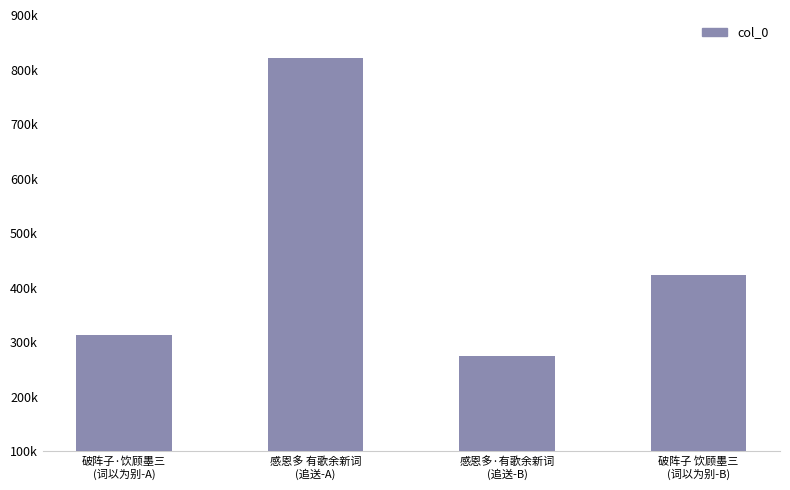

Is it true that the value at 感恩多·有歌余新词
(追送-B) is 273800?

True